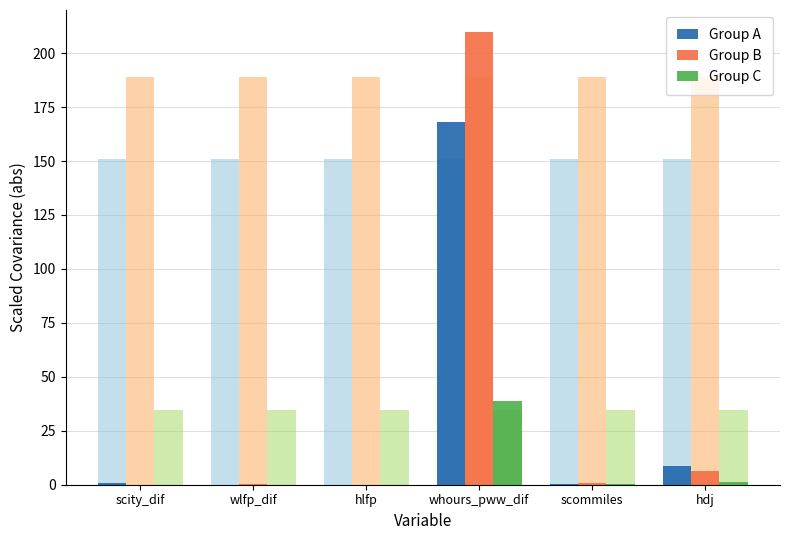

Rank the series by their average value, from lowest to highest.

Group C, Group A, Group B